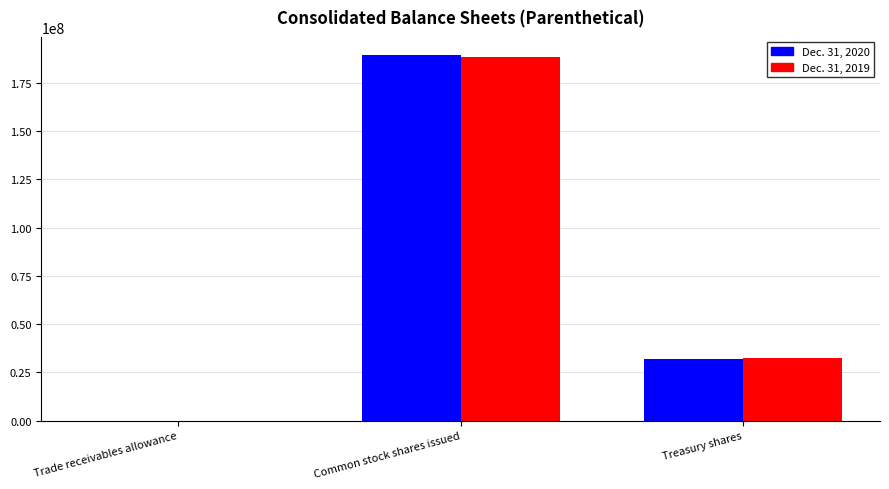

Reading right to left, transcribe all the data shown in this chart.

Dec. 31, 2020: Treasury shares=31911047	Common stock shares issued=189305018	Trade receivables allowance=33
Dec. 31, 2019: Treasury shares=32573359	Common stock shares issued=188447335	Trade receivables allowance=32